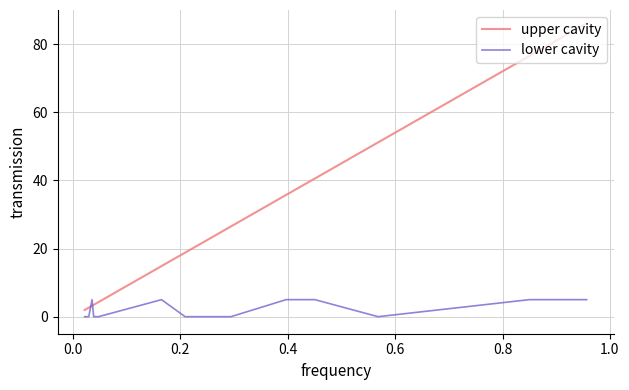

What is the difference between the maximum and minimum values in the upper cavity series?

84.1